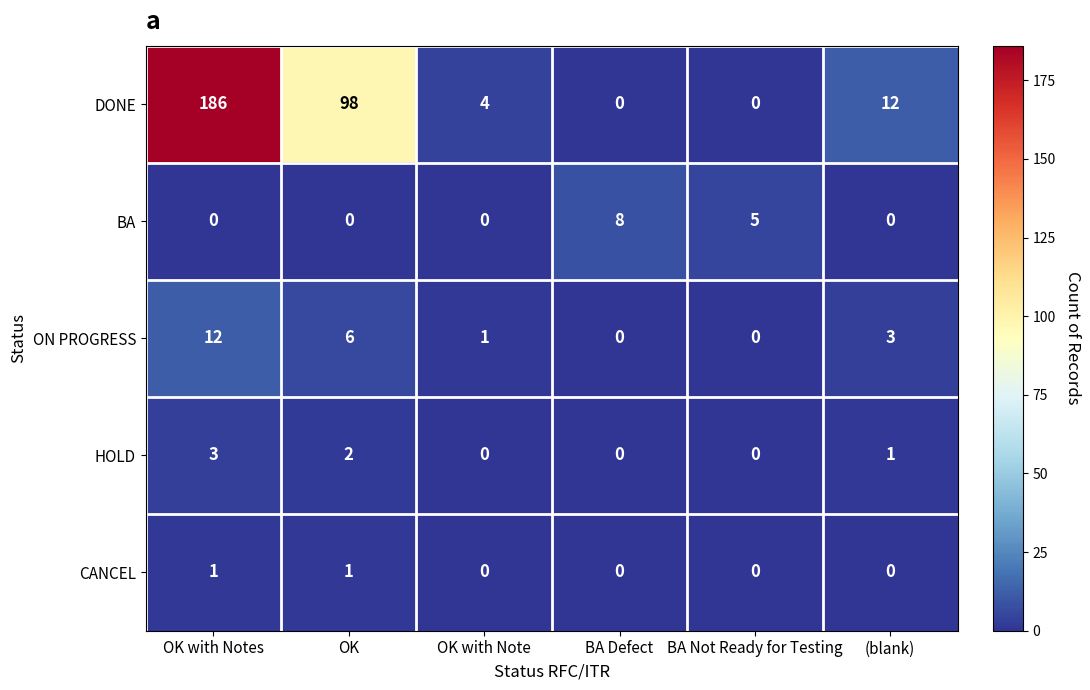

Which series changed the most between OK with Notes and OK with Note?

DONE